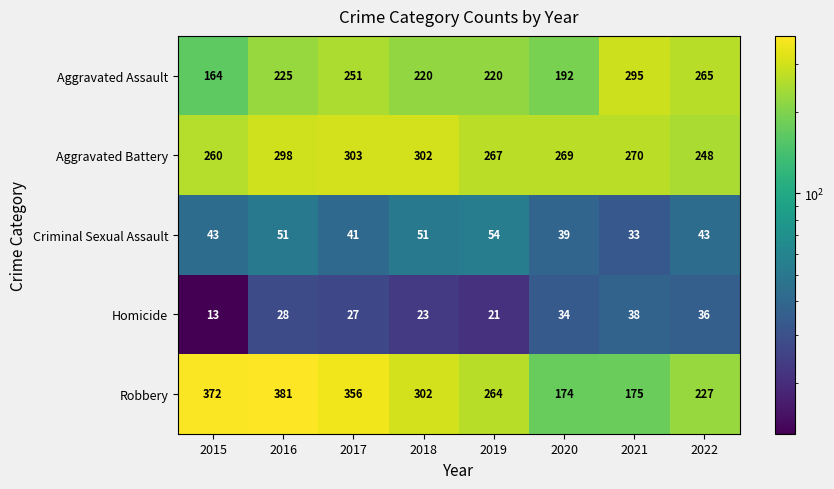

At which label is Aggravated Battery closest to 275?

2021